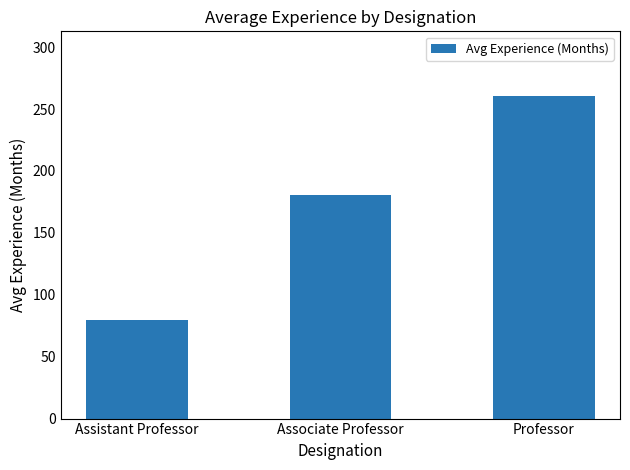

How many categories are shown in the chart?

3